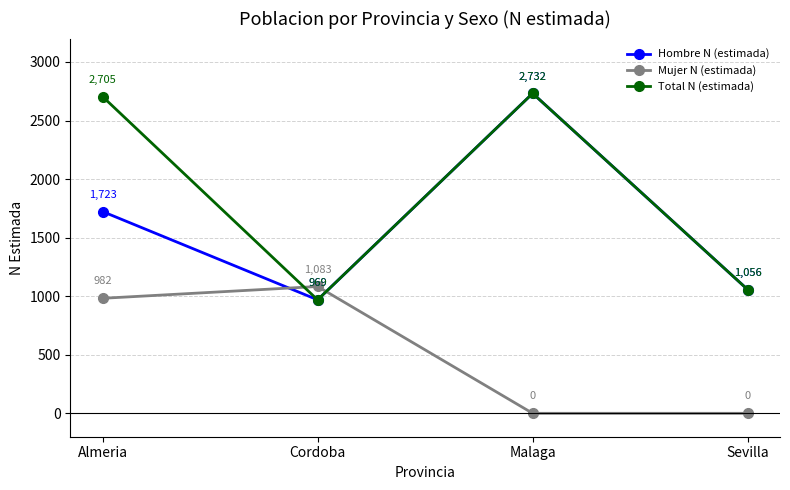

In Total N (estimada), how many points are higher than both neighbors (excluding endpoints)?

1